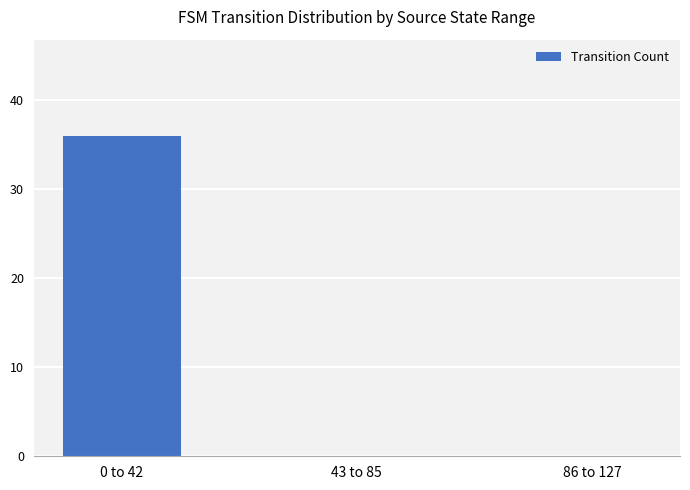

Are the bars horizontal?

No